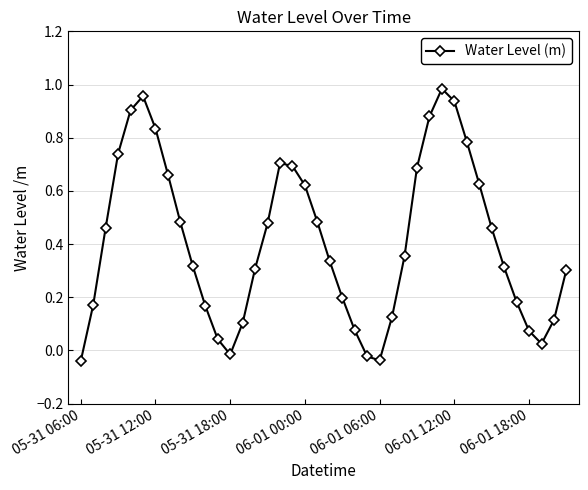

What is the sum of all values?

16.5